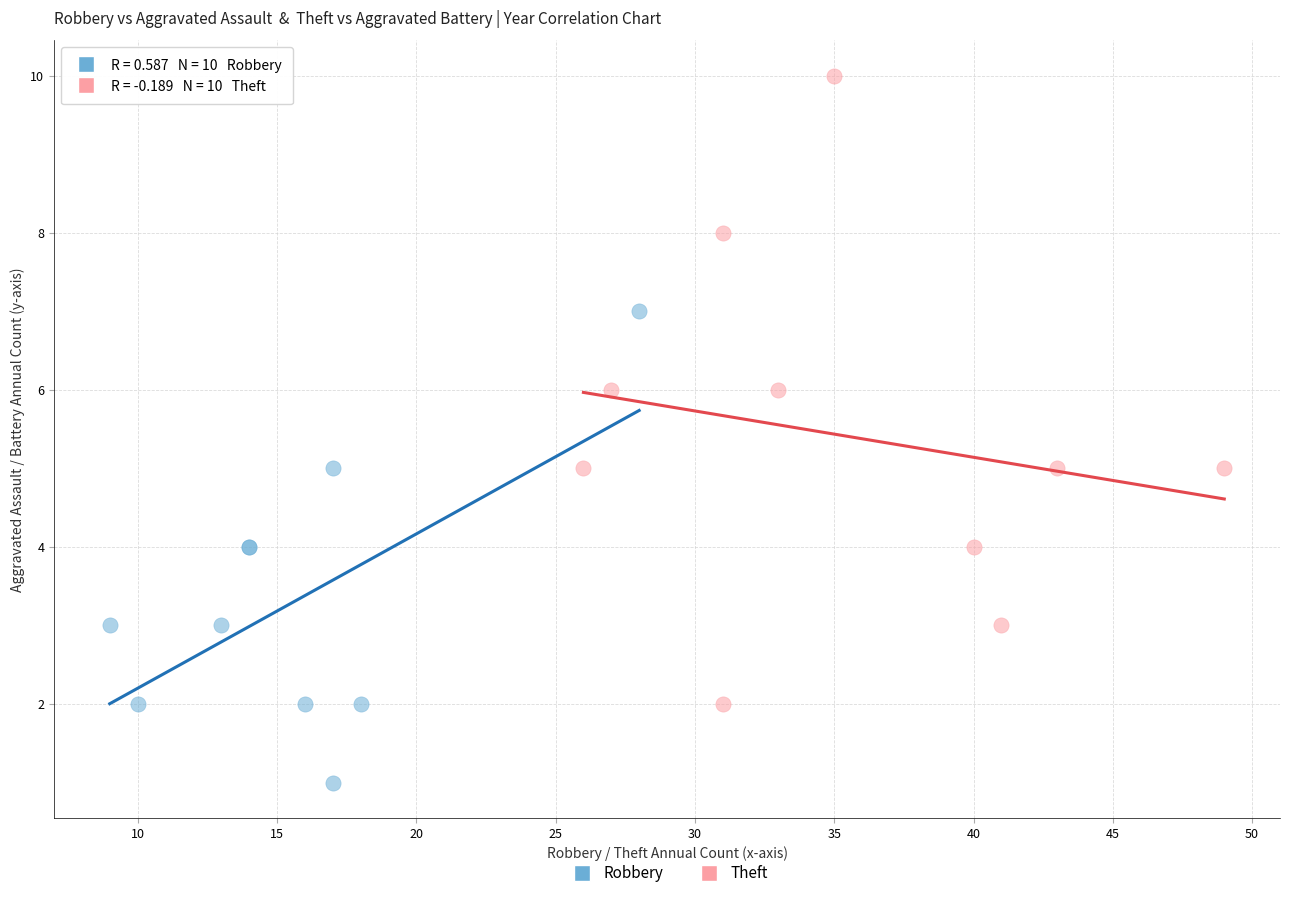

Which series reaches the minimum Y coordinate?

Robbery